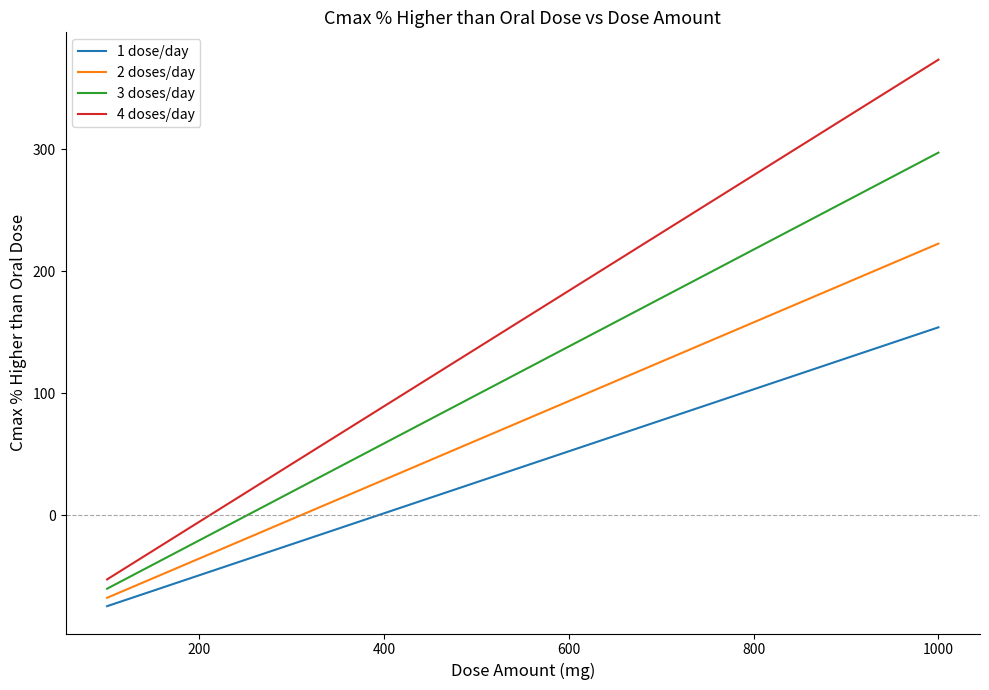

List the series in order of their overall mean, lowest first.

1 dose/day, 2 doses/day, 3 doses/day, 4 doses/day